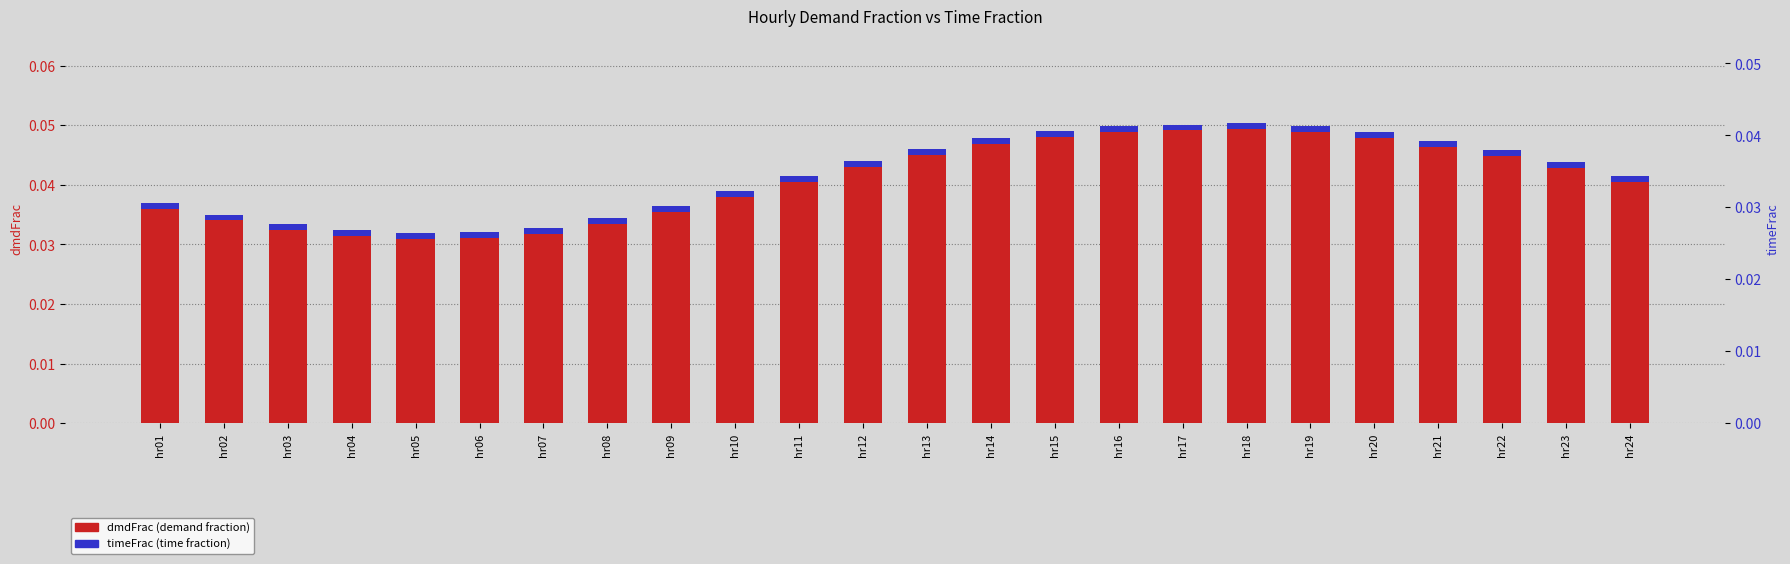

Which series has the widest spread of values?

dmdFrac (demand fraction)